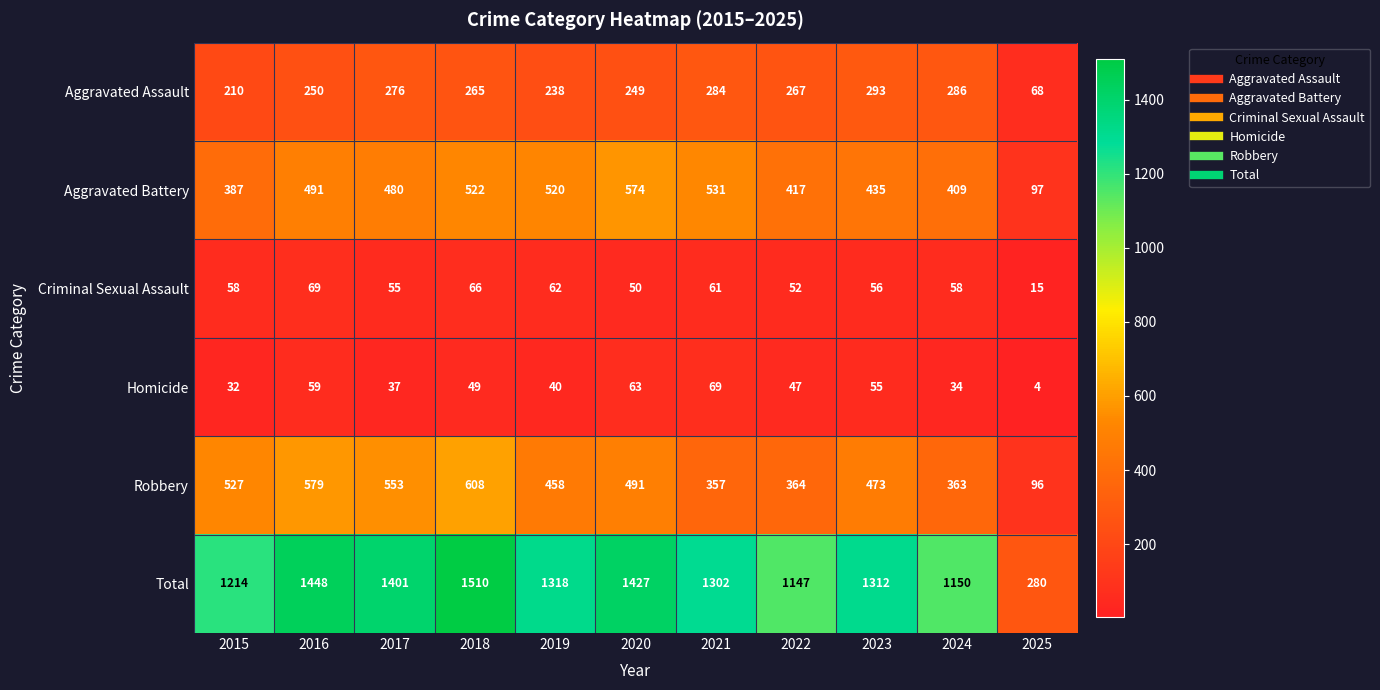

At which category does the chart reach its minimum across all series?

2025